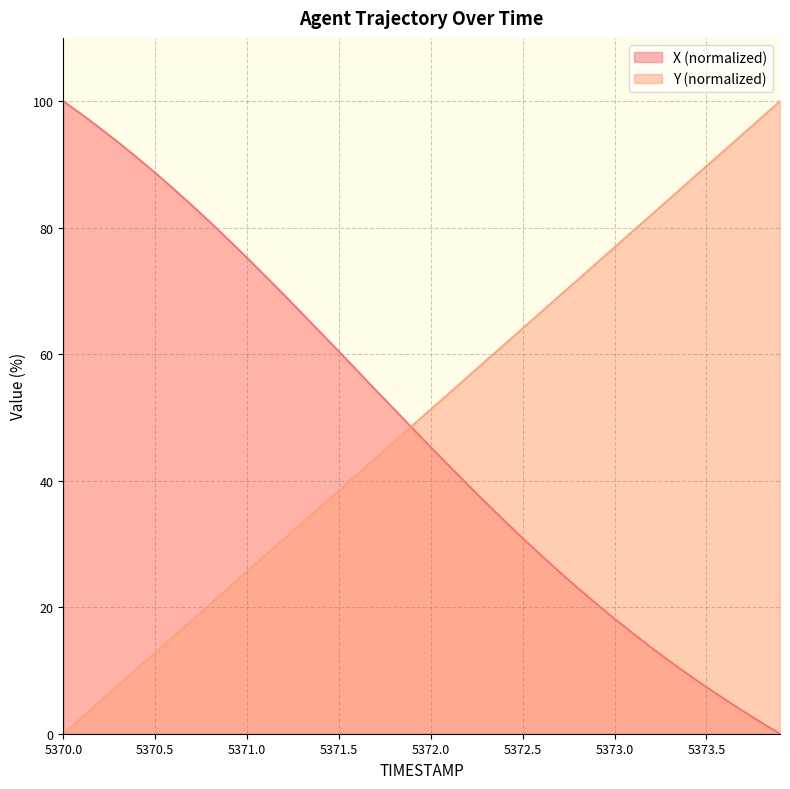

What is the total value across all series at 5372.5?

95.0